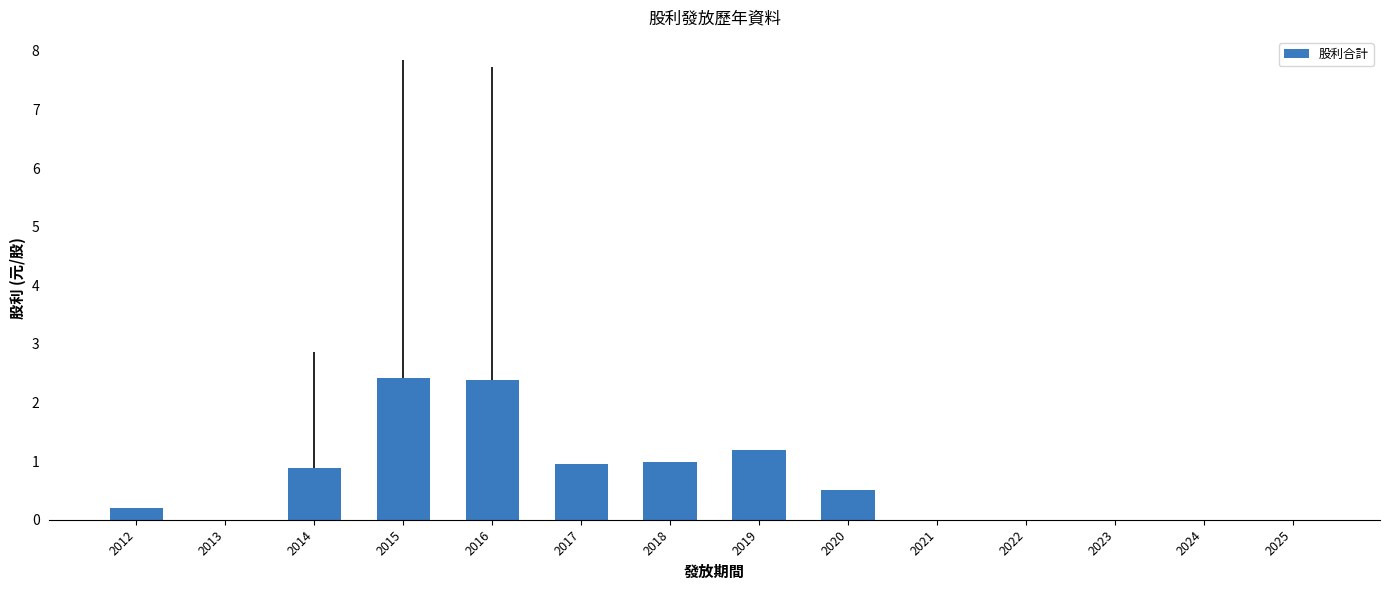

True or false: the data shows 0.4 at 2018.

False